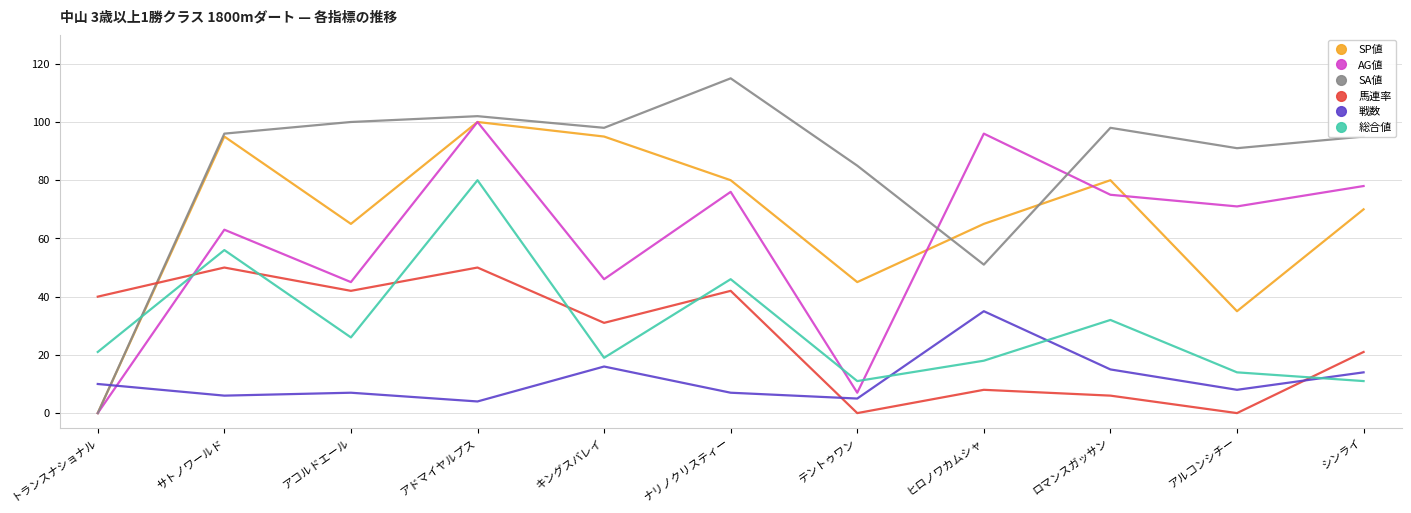

The value of SP値 at ロマンスガッサン is 80. True or false?

True